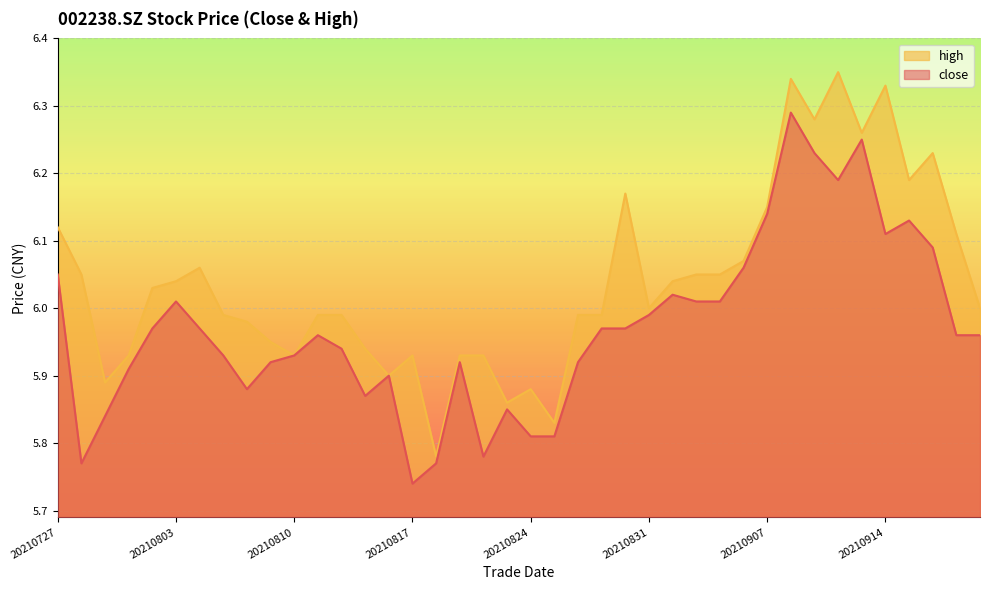

At which category does the chart reach its minimum across all series?

20210817